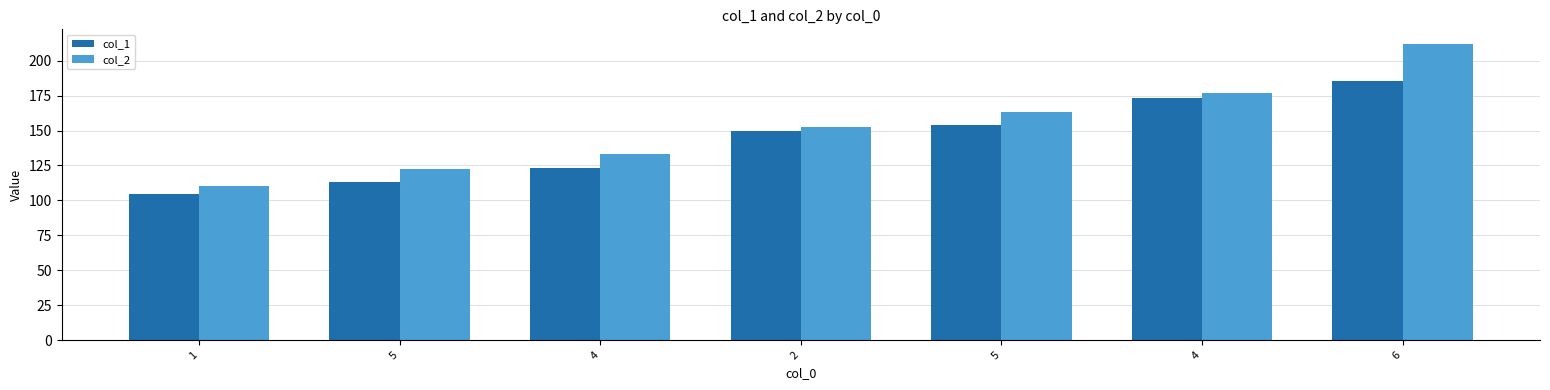

Which series has the widest spread of values?

col_2